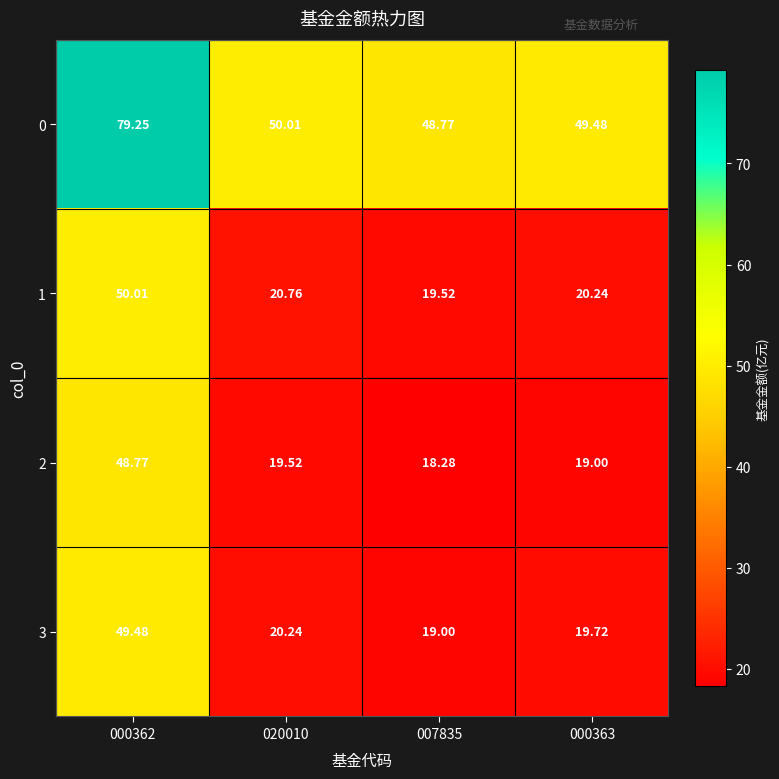

What is the total value across all series at 000363?

108.4